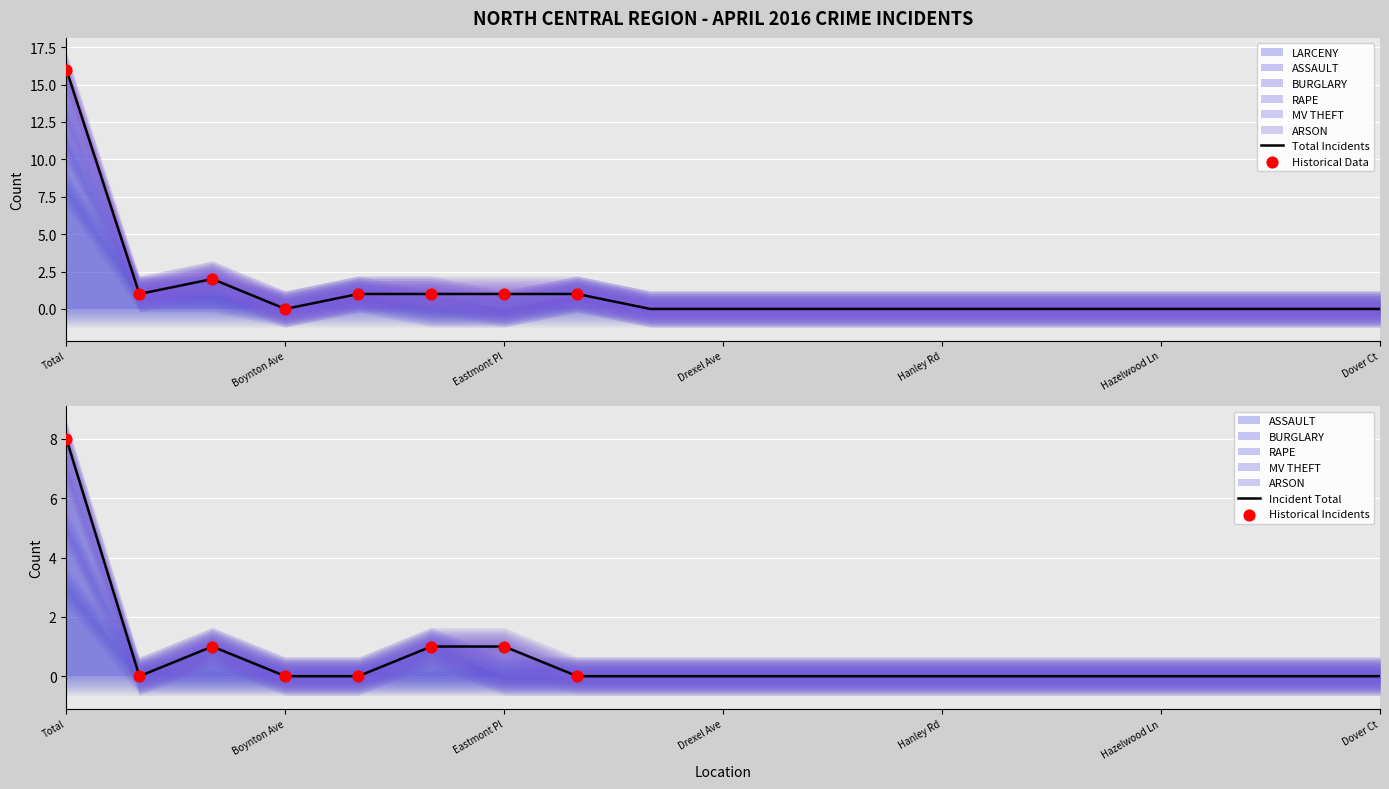

Which series reaches the minimum Y coordinate?

ASSAULT